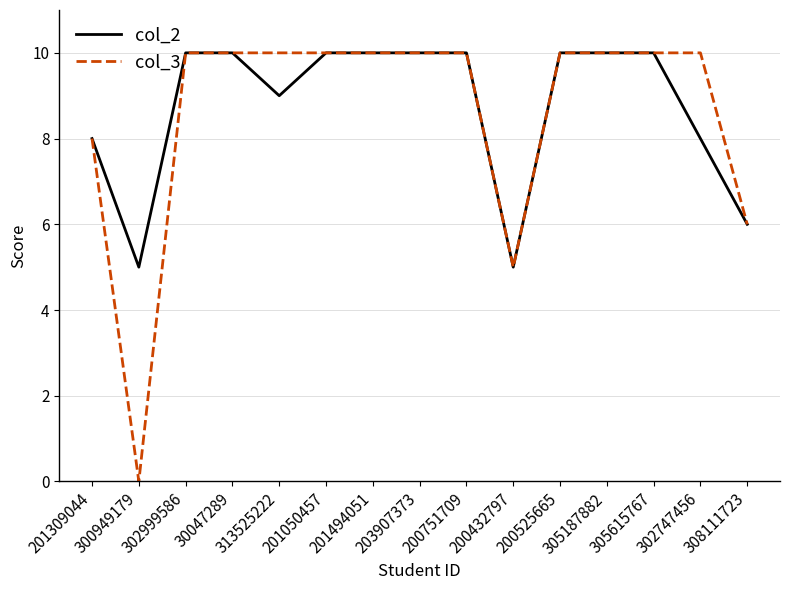

Which category has the lowest value in the col_3 series?

300949179